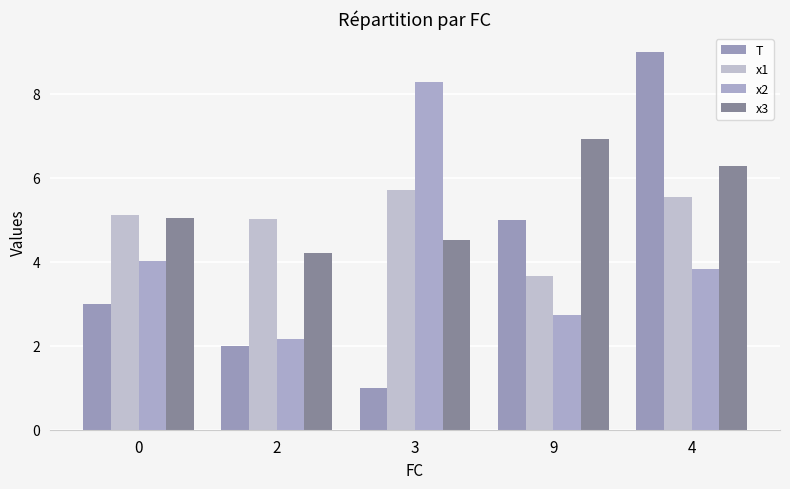

At which category is the sum across all series the highest?

4